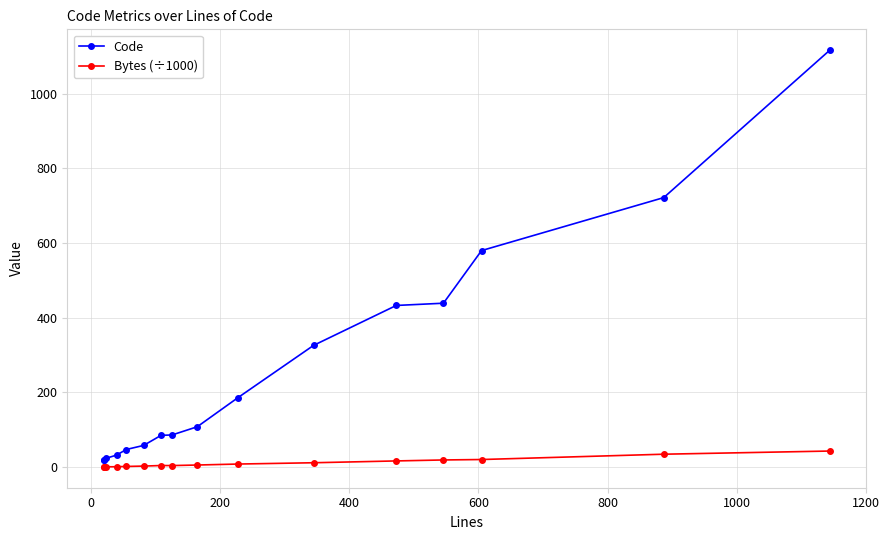

True or false: Bytes (÷1000) and Code intersect in this chart.

False